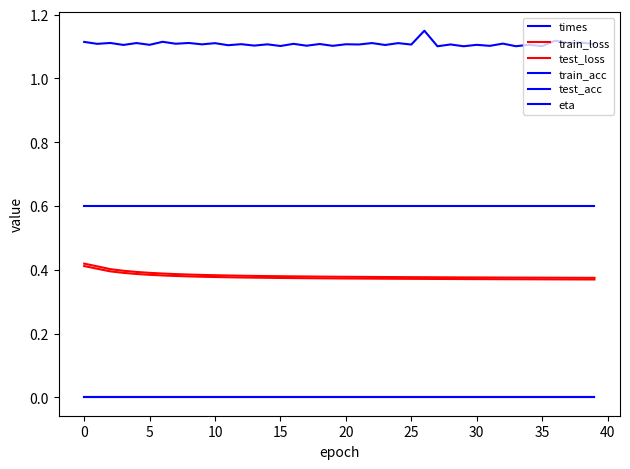

True or false: test_acc has more than 2 points higher than both neighbors.

False